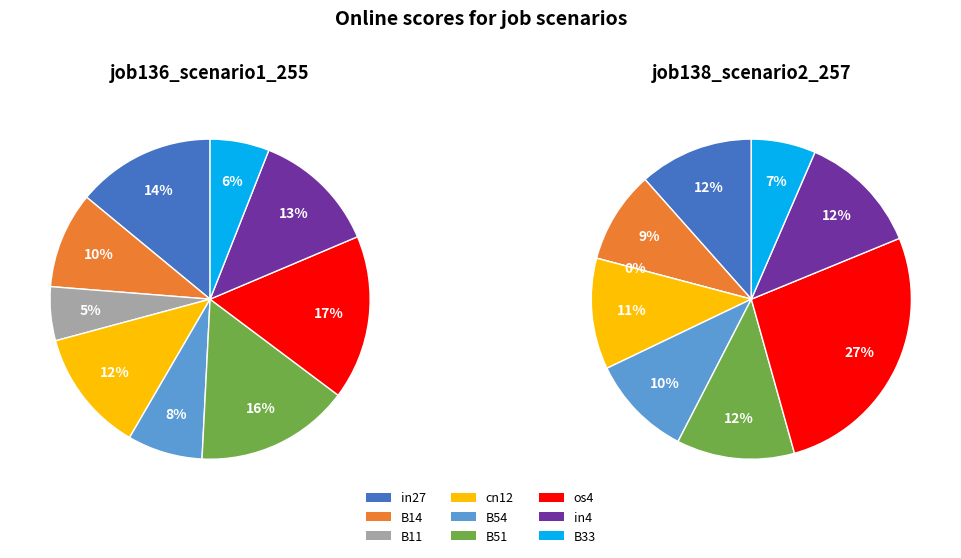

The B51 slice represents 1% of the pie. True or false?

False